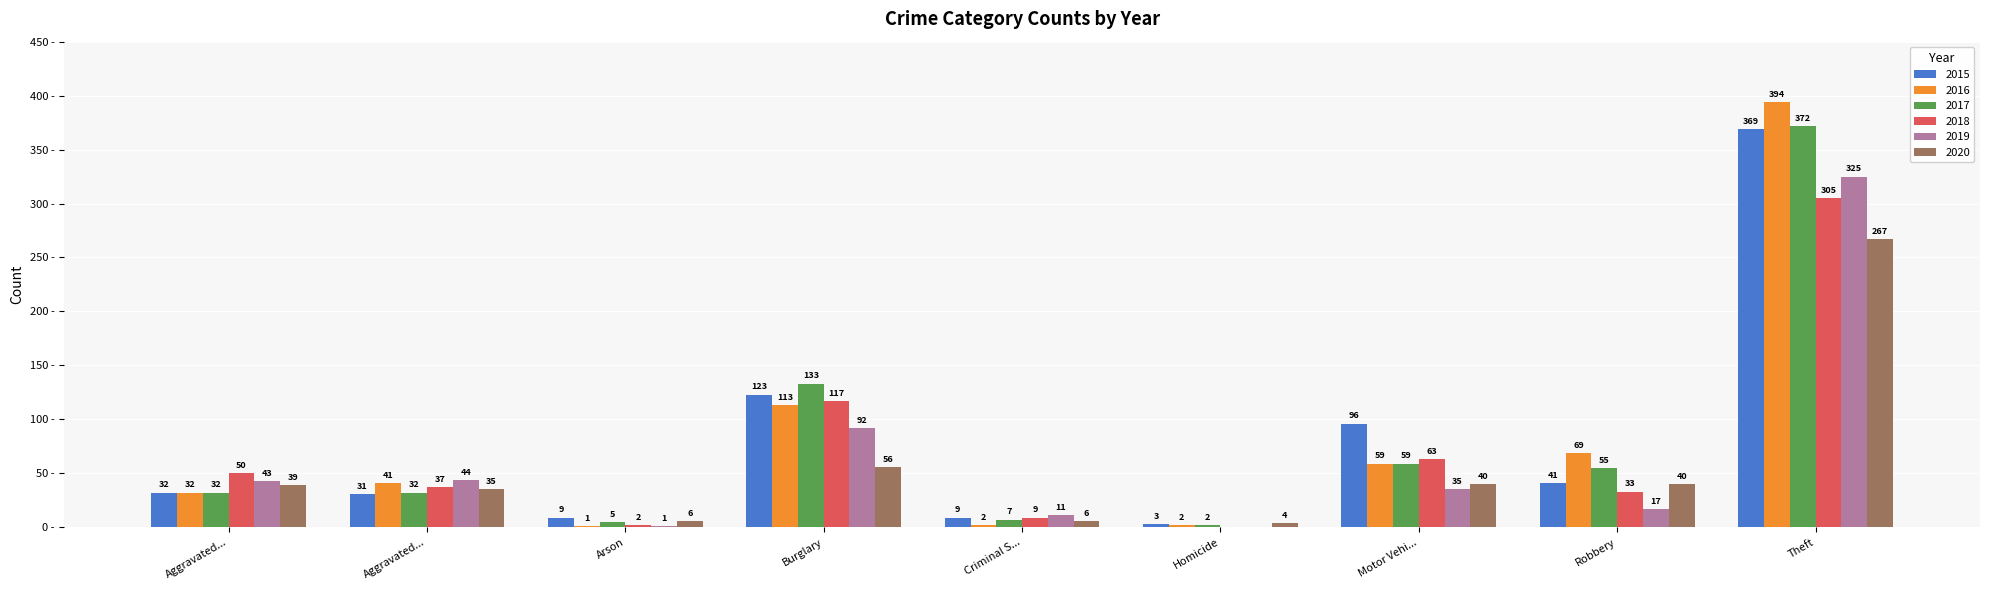

What are all the series names shown in the legend?

2015, 2016, 2017, 2018, 2019, 2020